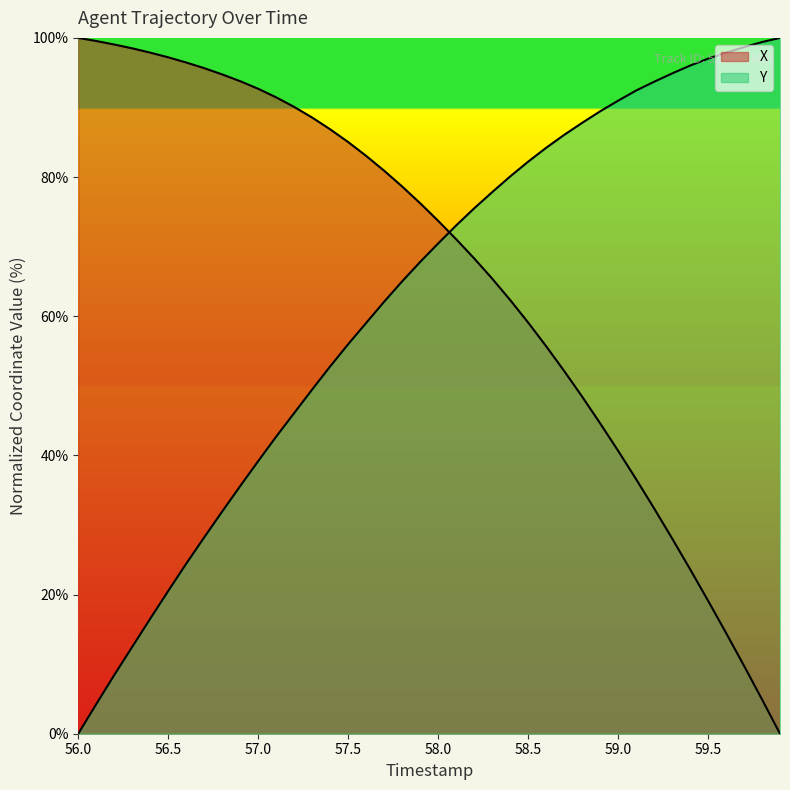

Which series has the largest range (max minus min)?

X